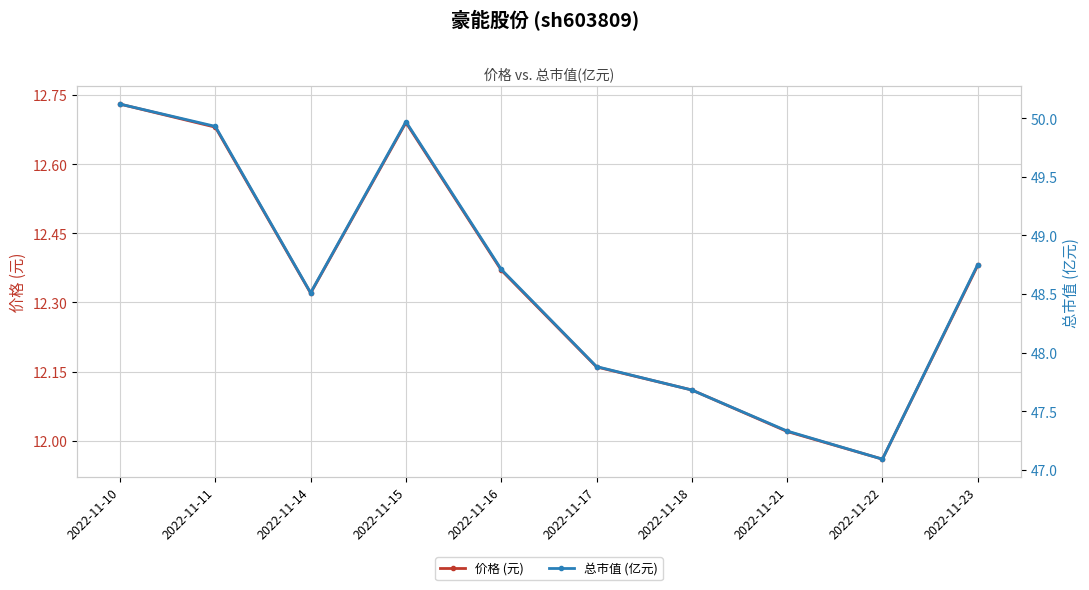

In 总市值 (亿元), how many points are higher than both neighbors (excluding endpoints)?

1